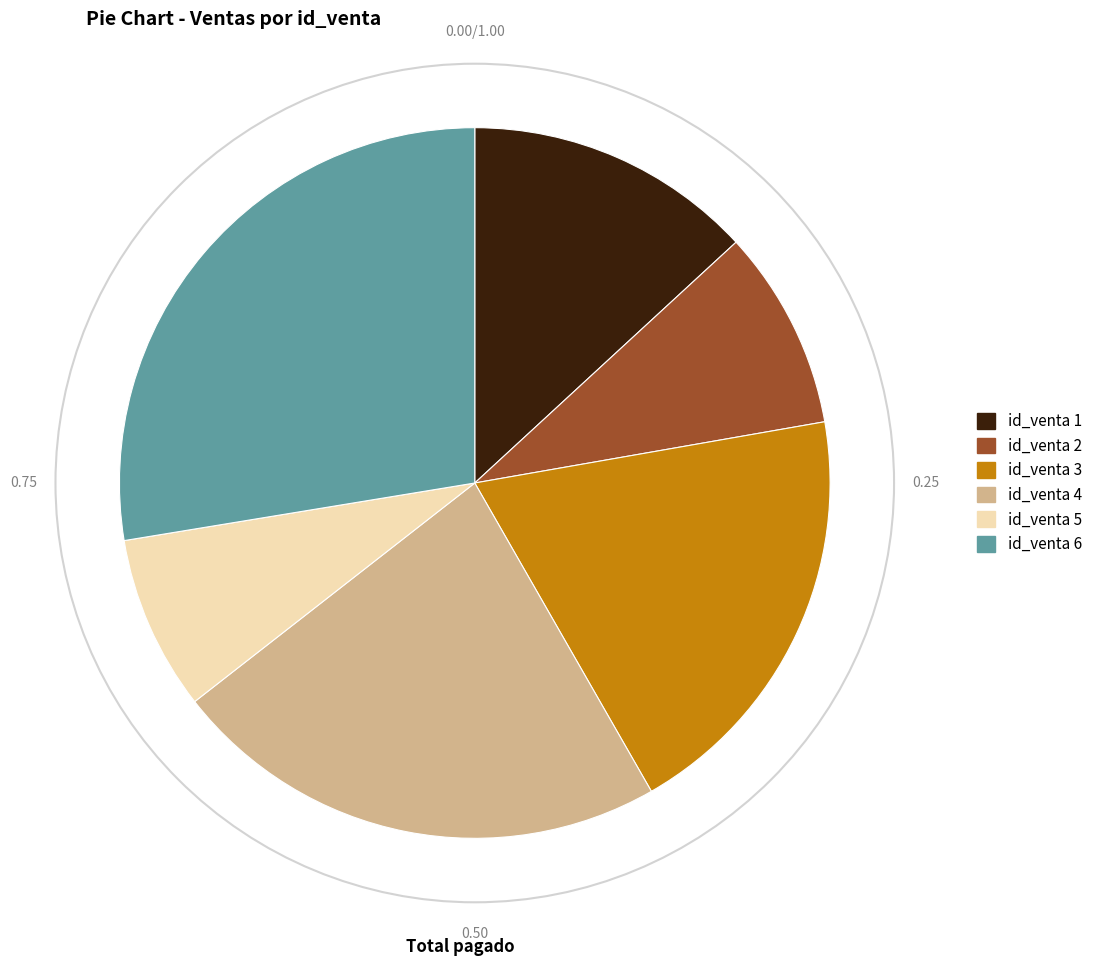

Does any single category account for the majority?

No